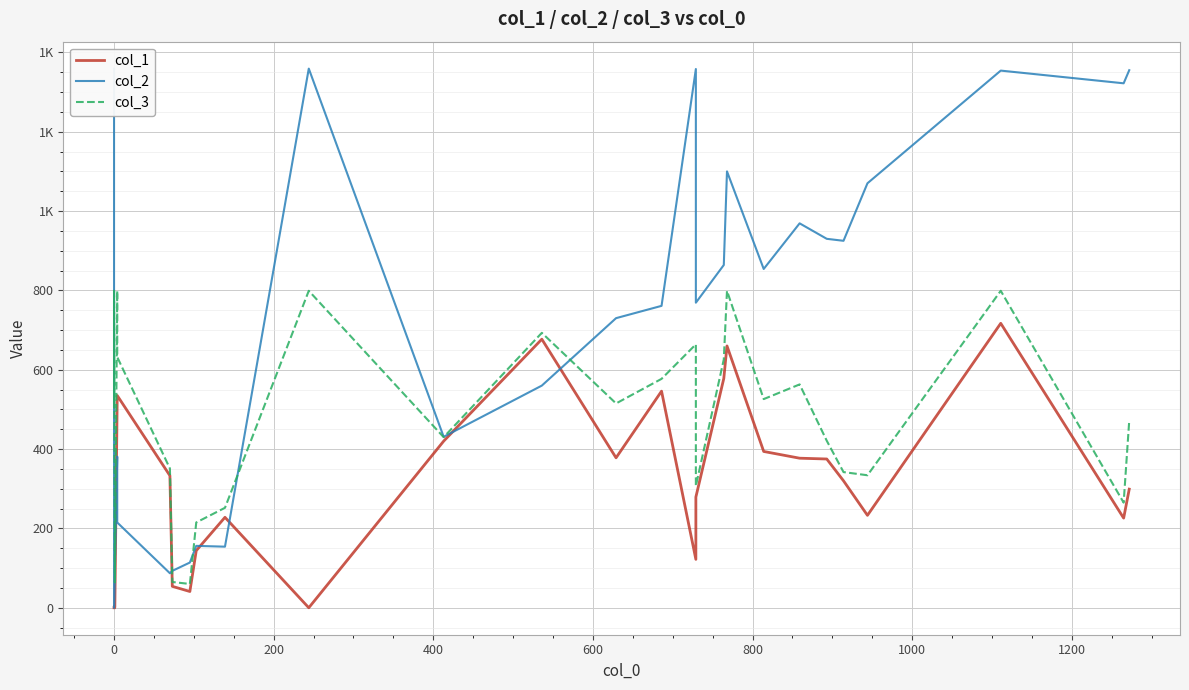

Count the number of data series in this chart.

3